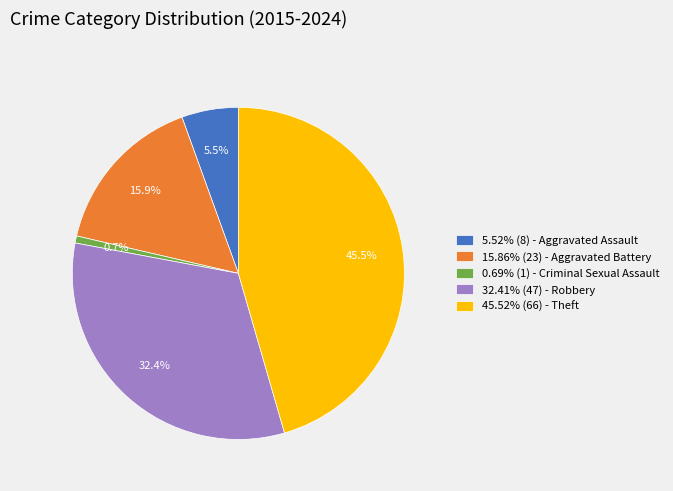

Is 0.69% (1) - Criminal Sexual Assault the majority of the pie?

No